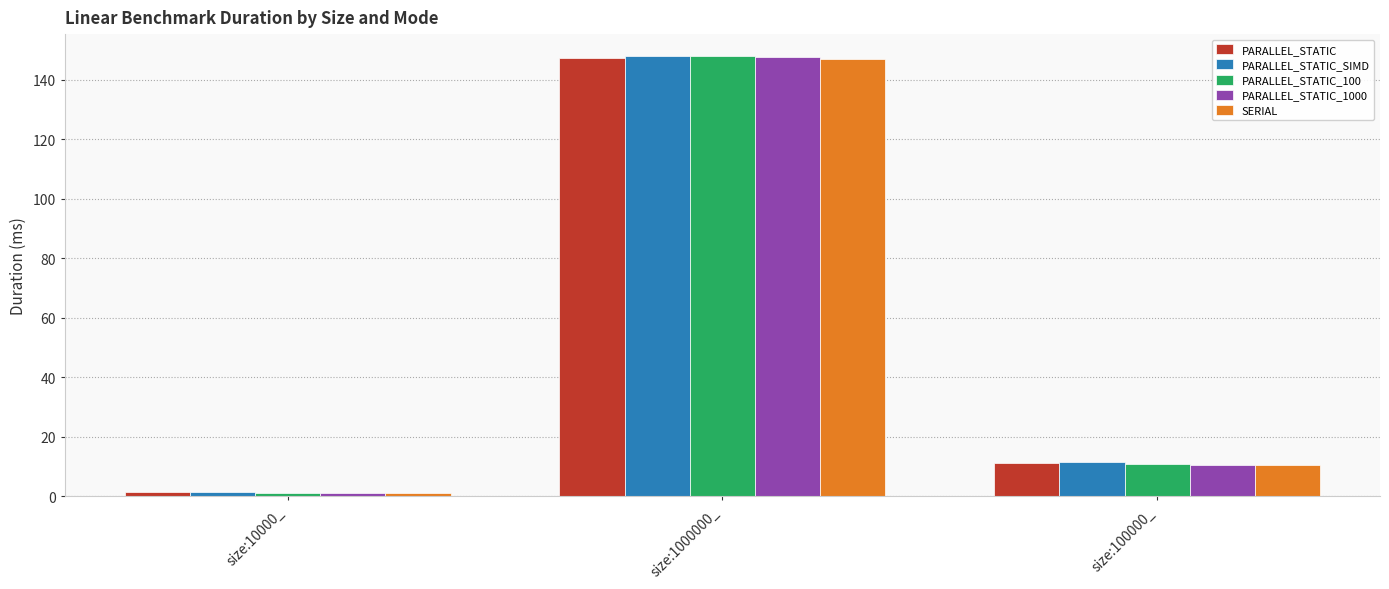

Is it true that SERIAL equals 2.5 at size:100000_?

False